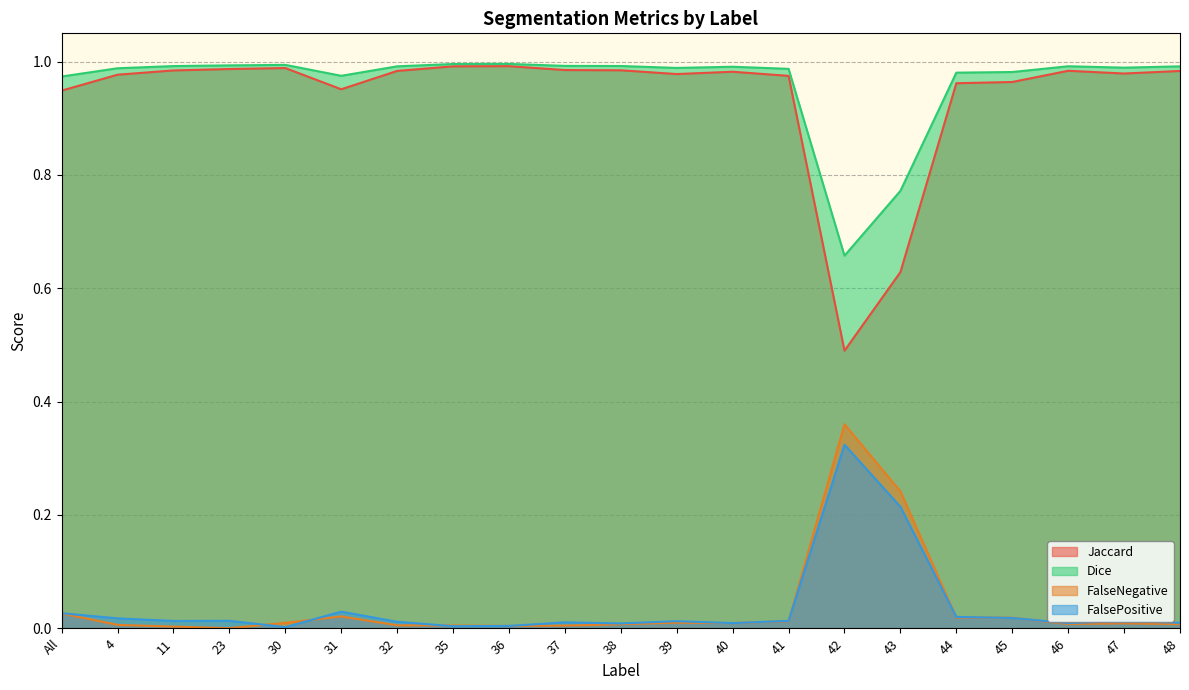

At how many categories does at least one series exceed 0?

21